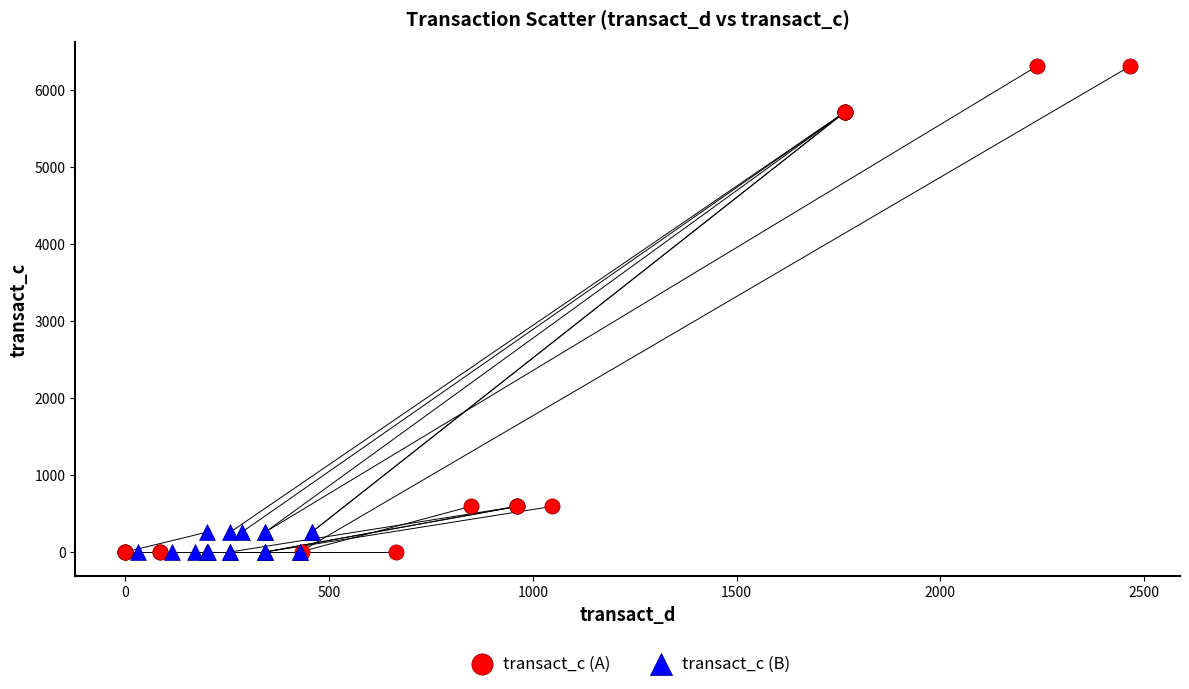

Which series has the widest spread of Y values?

transact_c (A)